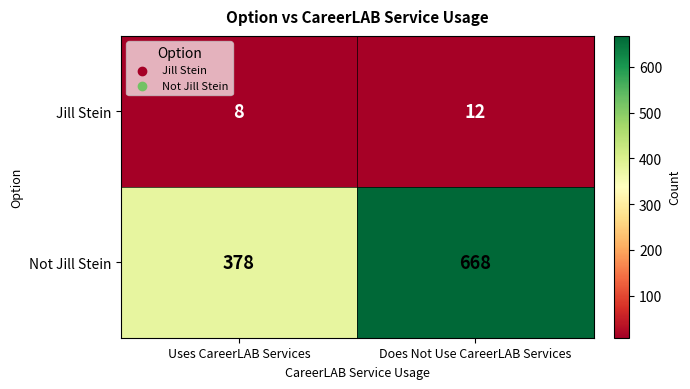

True or false: Not Jill Stein has a value of 378 at Uses CareerLAB Services.

True